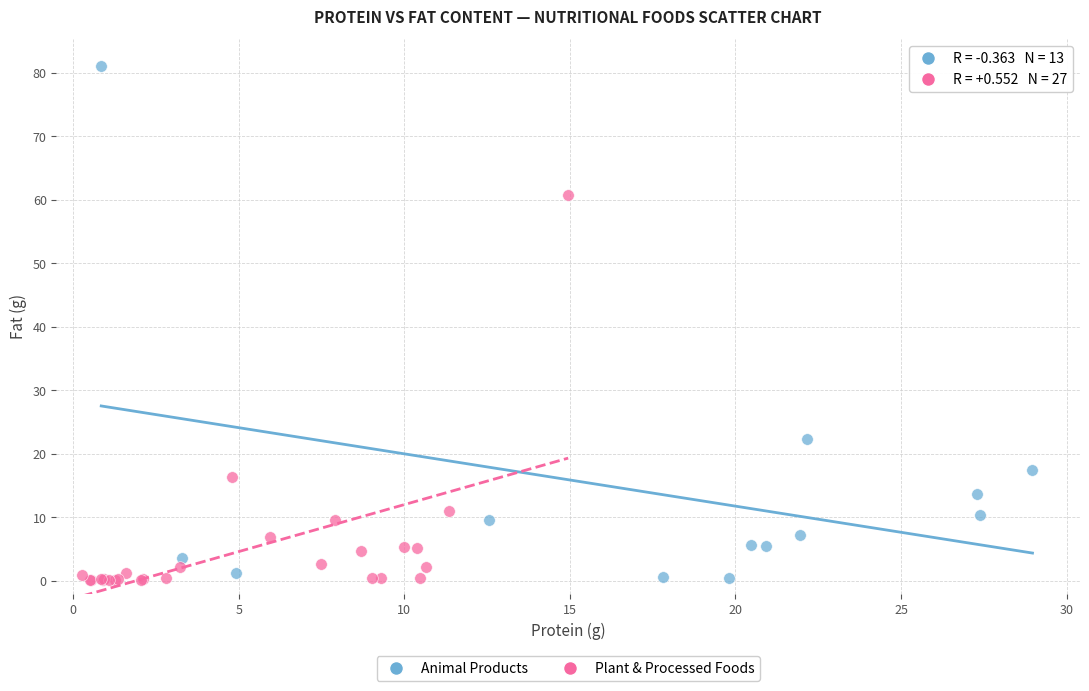

Which series reaches the maximum Y coordinate?

Animal Products